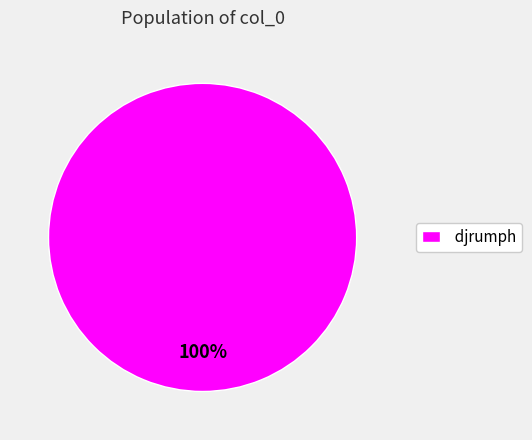

What is the majority slice?

djrumph